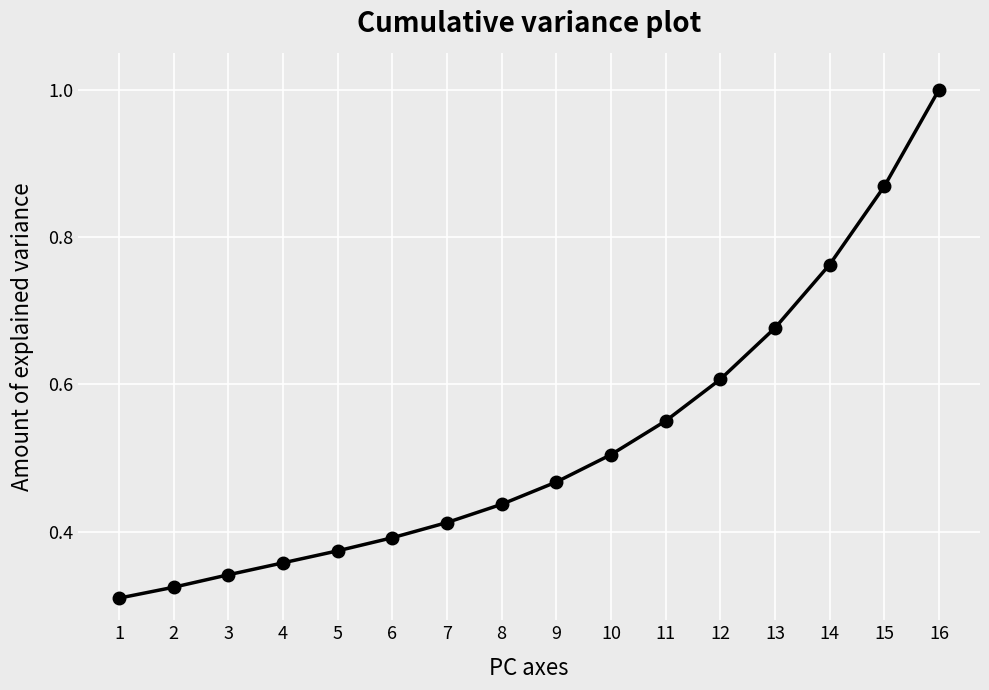

Which category has the highest value across all series?

16